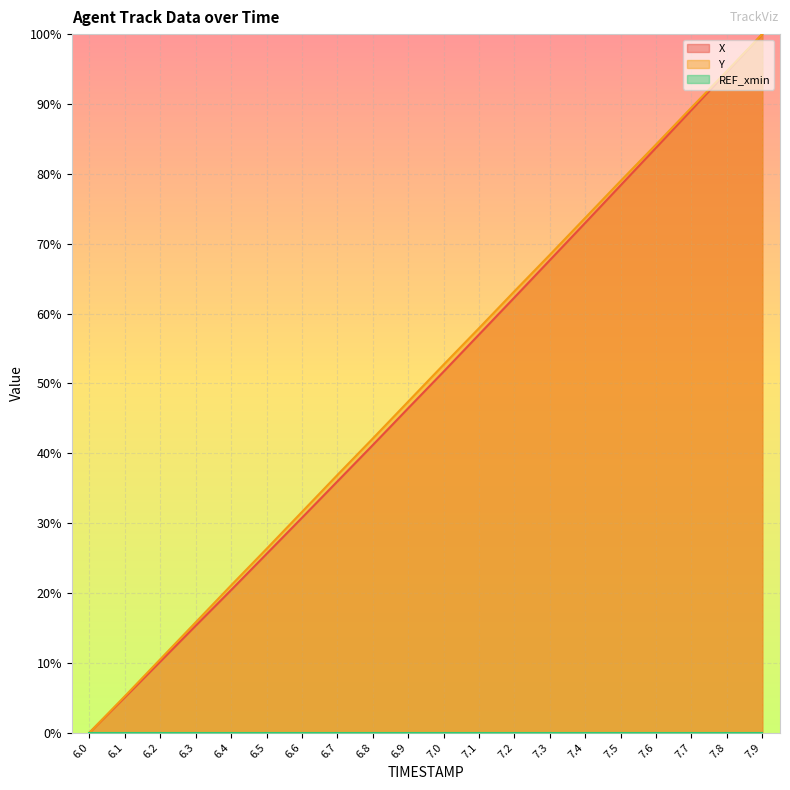

What is the label of the 18th point from the right?

6.2